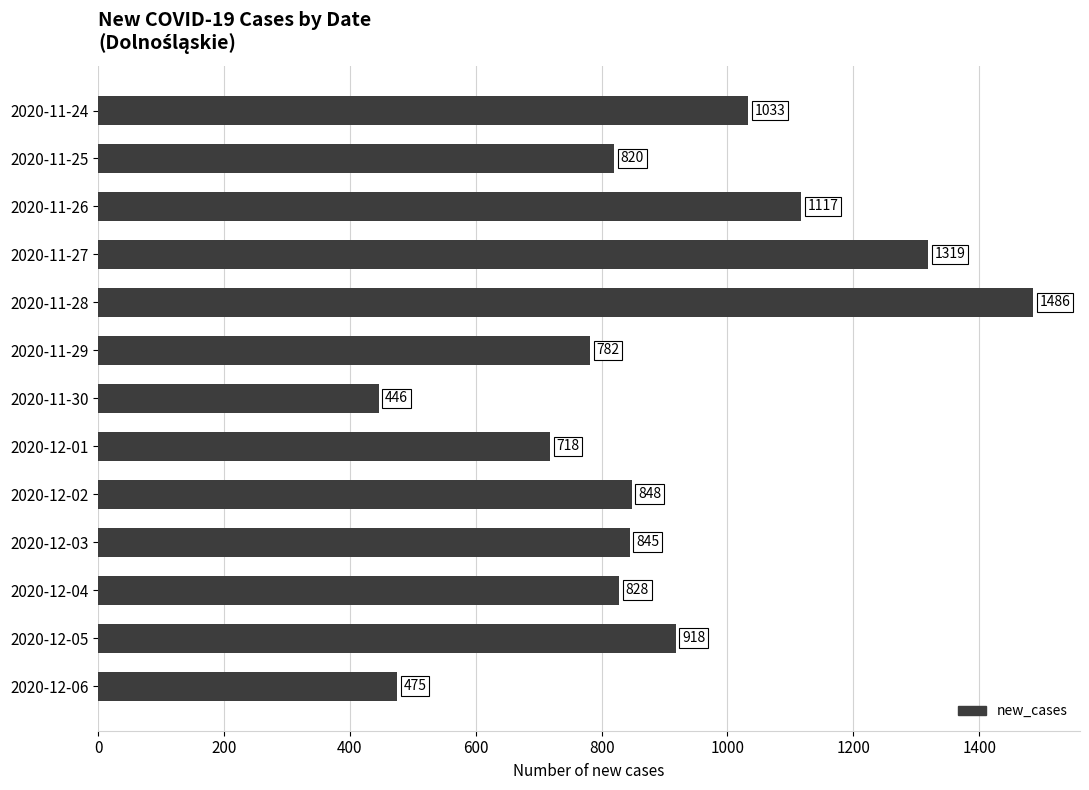

How many data points are less than 845?

6